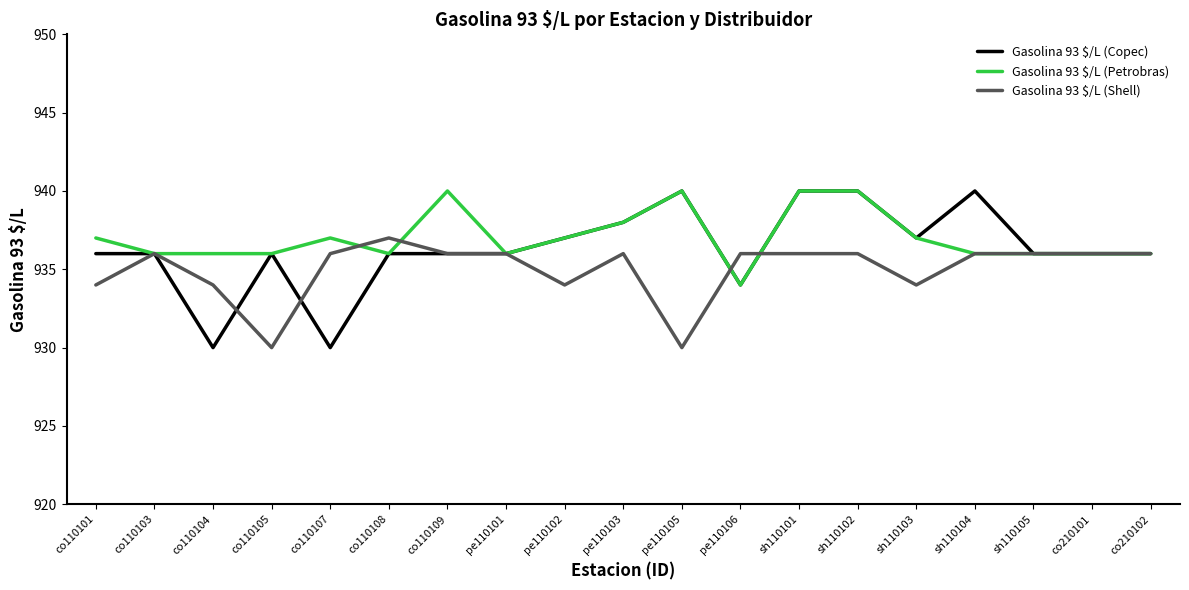

Reading right to left, what are all the values shown in this chart?

Gasolina 93 $/L (Copec): co210102=936	co210101=936	sh110105=936	sh110104=940	sh110103=937	sh110102=940	sh110101=940	pe110106=934	pe110105=940	pe110103=938	pe110102=937	pe110101=936	co110109=936	co110108=936	co110107=930	co110105=936	co110104=930	co110103=936	co110101=936
Gasolina 93 $/L (Petrobras): co210102=936	co210101=936	sh110105=936	sh110104=936	sh110103=937	sh110102=940	sh110101=940	pe110106=934	pe110105=940	pe110103=938	pe110102=937	pe110101=936	co110109=940	co110108=936	co110107=937	co110105=936	co110104=936	co110103=936	co110101=937
Gasolina 93 $/L (Shell): co210102=936	co210101=936	sh110105=936	sh110104=936	sh110103=934	sh110102=936	sh110101=936	pe110106=936	pe110105=930	pe110103=936	pe110102=934	pe110101=936	co110109=936	co110108=937	co110107=936	co110105=930	co110104=934	co110103=936	co110101=934